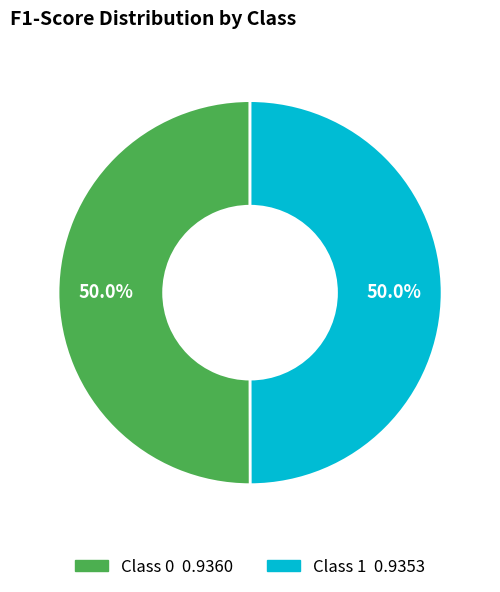

Rank the categories by value from lowest to highest.

1, 0